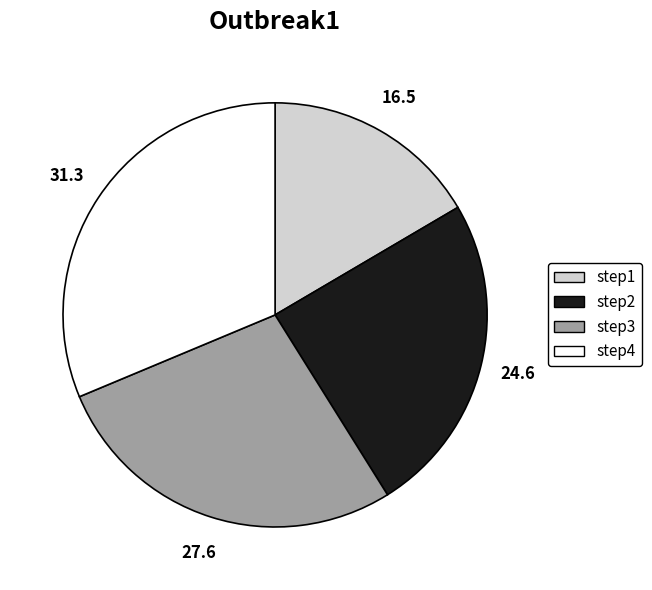

Which has a higher value, step3 or step2?

step3